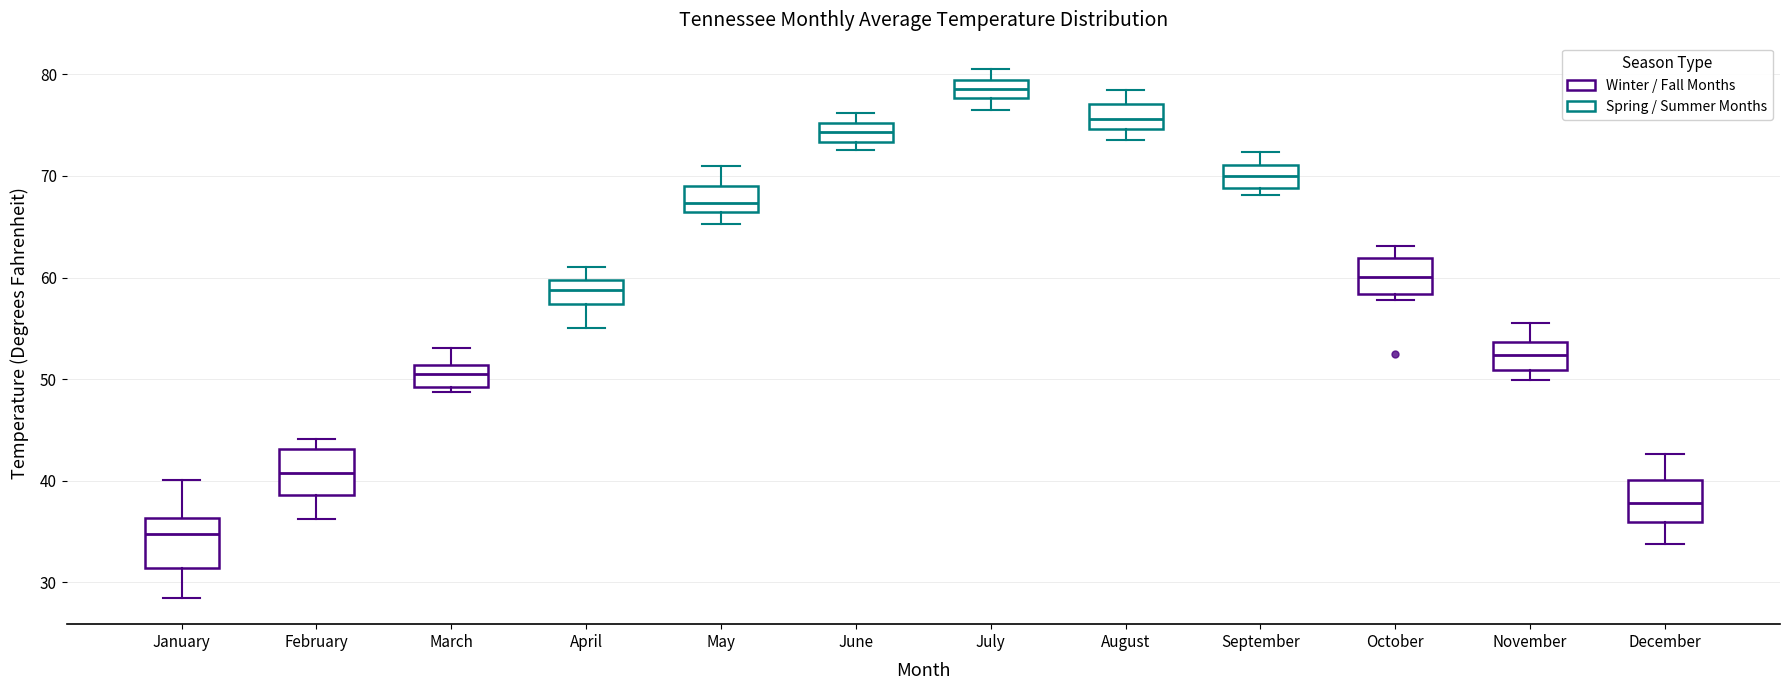

Where is the upper edge of the box for June on the y-axis? The values are not printed on the chart, so give them approximately, as read against the axis.

75